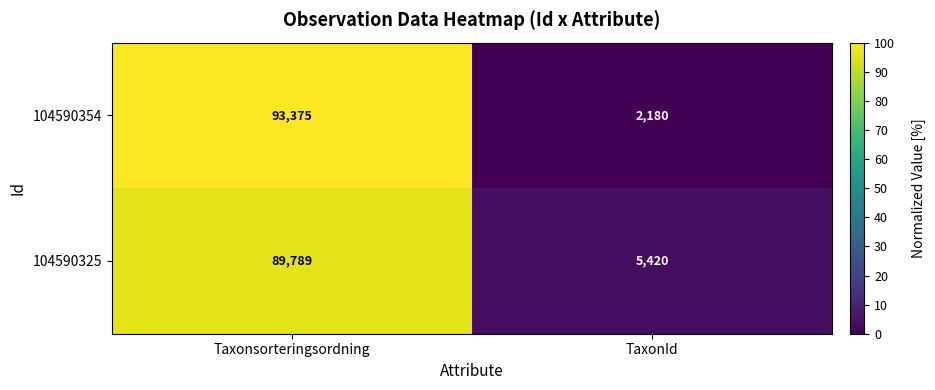

Rank the series at TaxonId from highest to lowest value.

104590325, 104590354